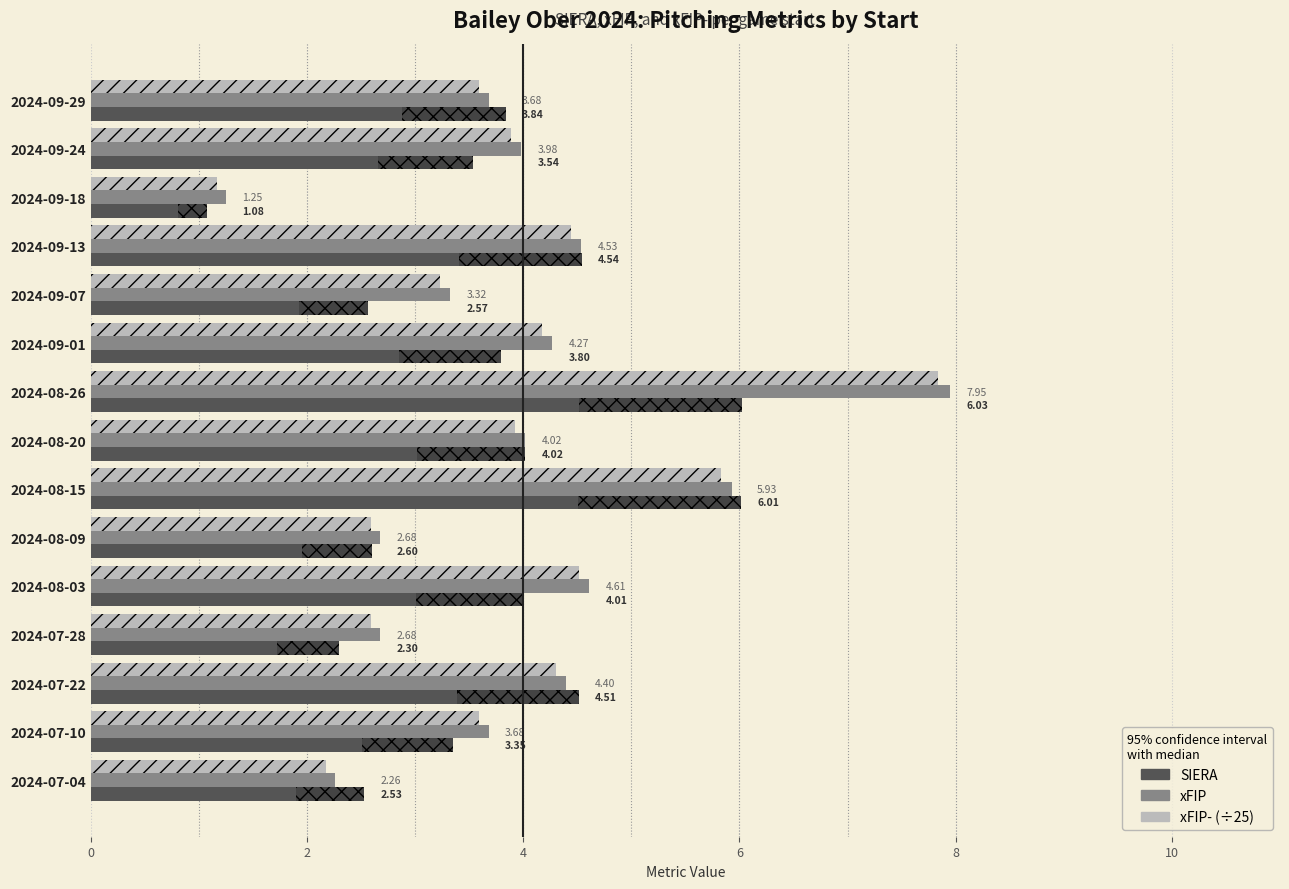

What is the sum of all xFIP- (÷25) values?

57.9